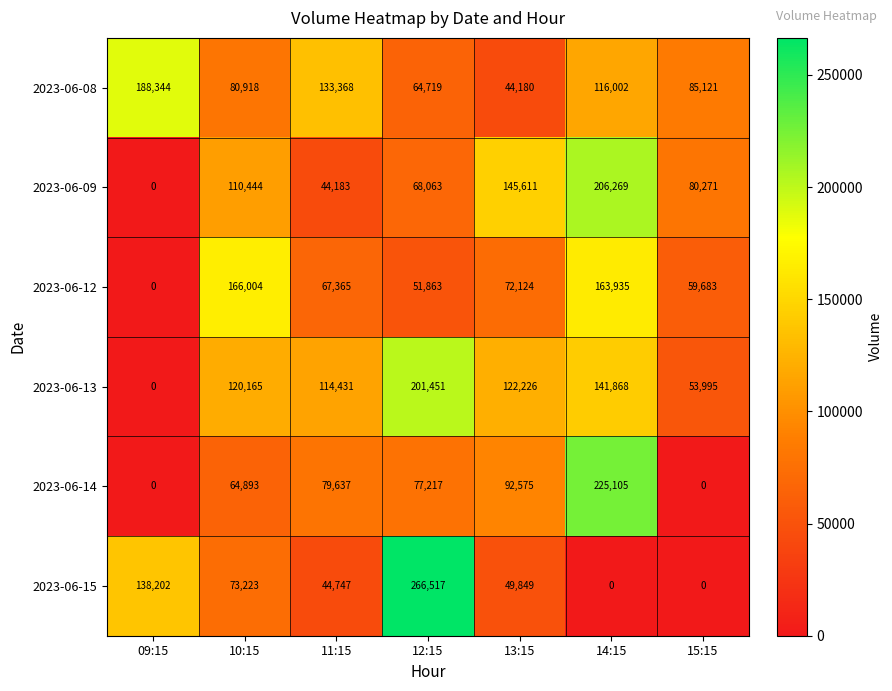

How many 2023-06-09 values are between 44183 and 145611?

5